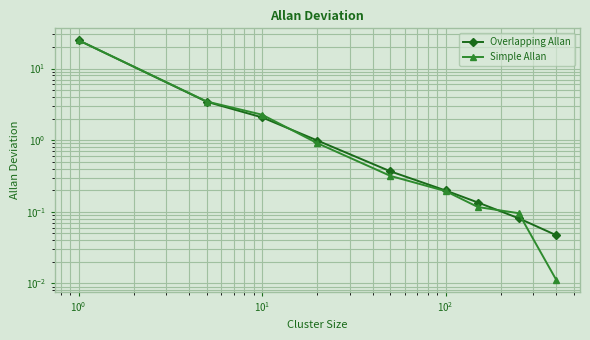

Reading left to right, what are all the values shown in this chart?

Overlapping Allan: 24.8	3.4	2.1	1.0	0.4	0.2	0.1	0.1	0.0
Simple Allan: 24.8	3.5	2.3	0.9	0.3	0.2	0.1	0.1	0.0